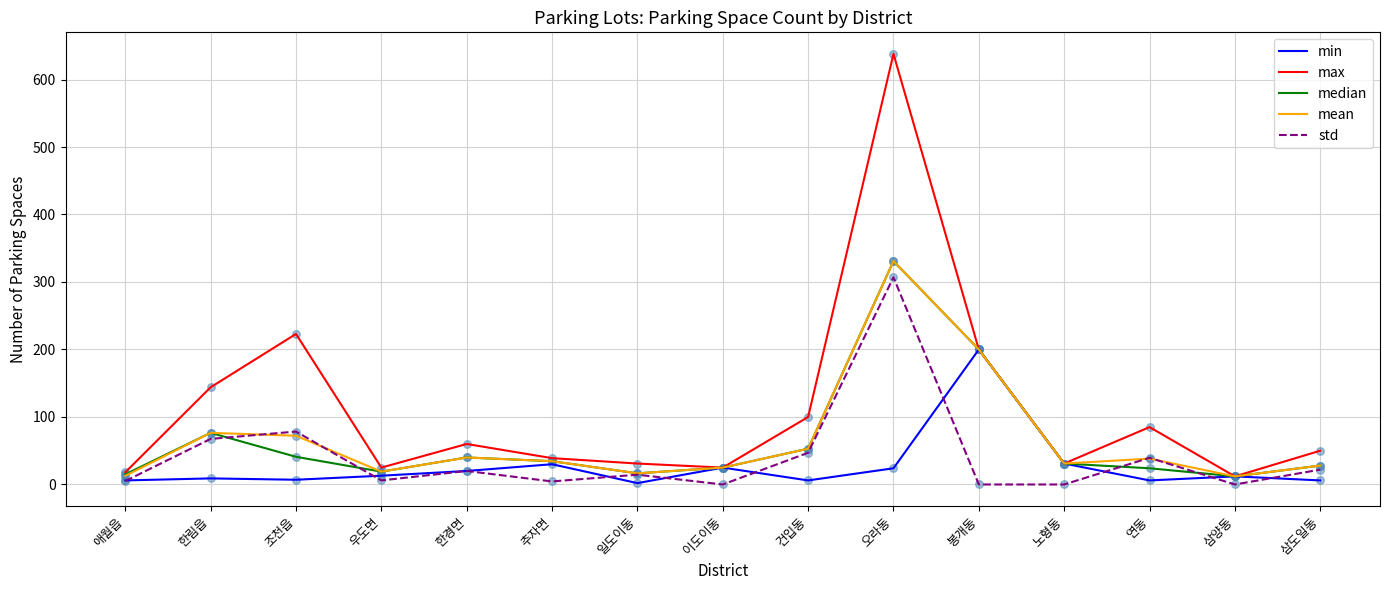

What are all the series names shown in the legend?

min, max, median, mean, std